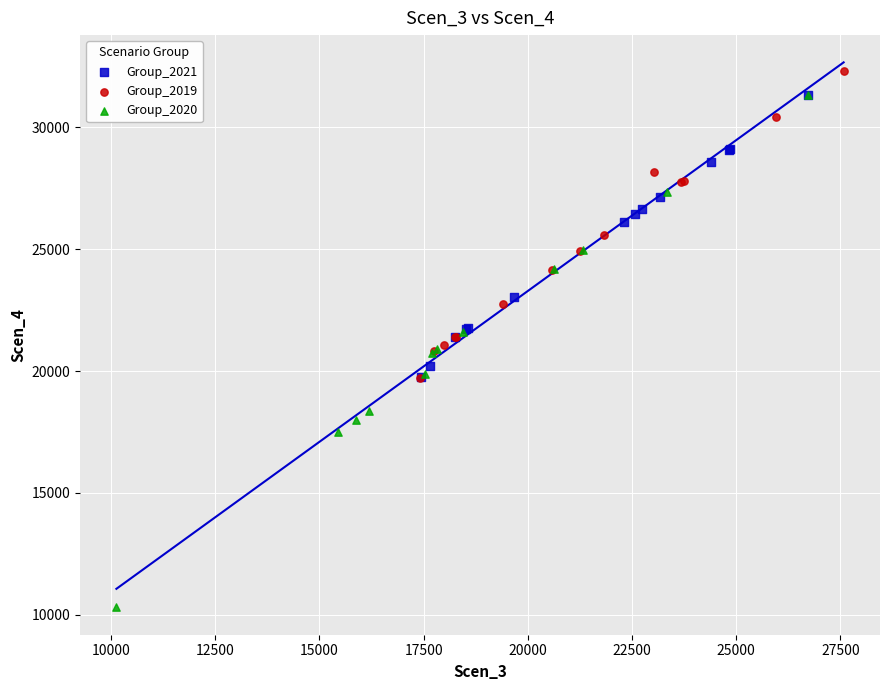

What are all the series names shown in the legend?

Group_2021, Group_2019, Group_2020